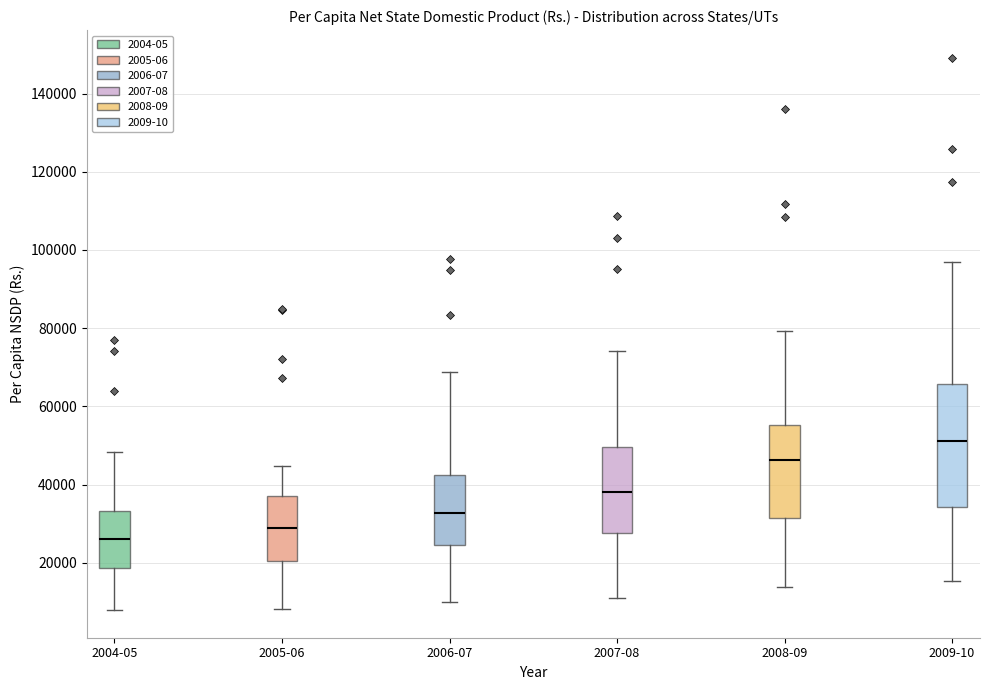

Where is the upper edge of the box for 2005-06 on the y-axis? The values are not printed on the chart, so give them approximately, as read against the axis.

38000